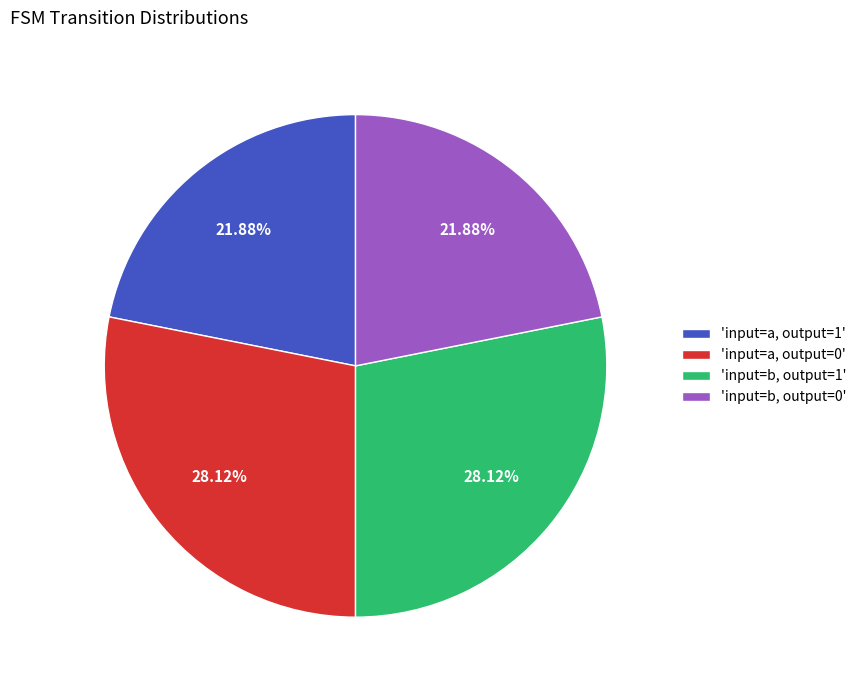

Combined, do 'input=a, output=1' and 'input=b, output=0' account for over 50%?

No